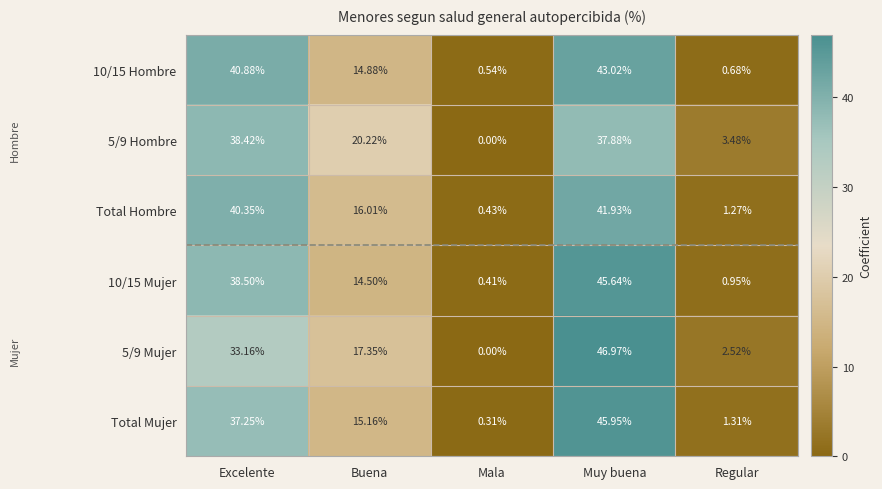

Which series has the largest range (max minus min)?

5/9 Mujer